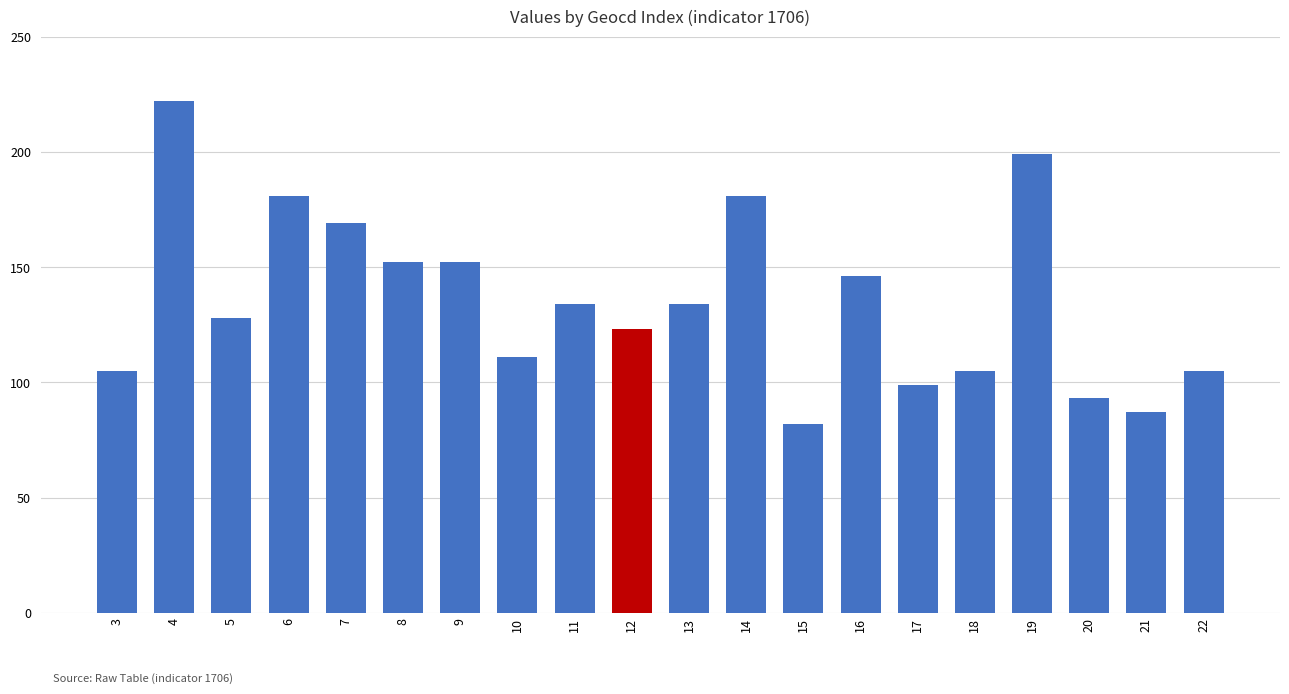

True or false: the data shows 87 at 21.

True